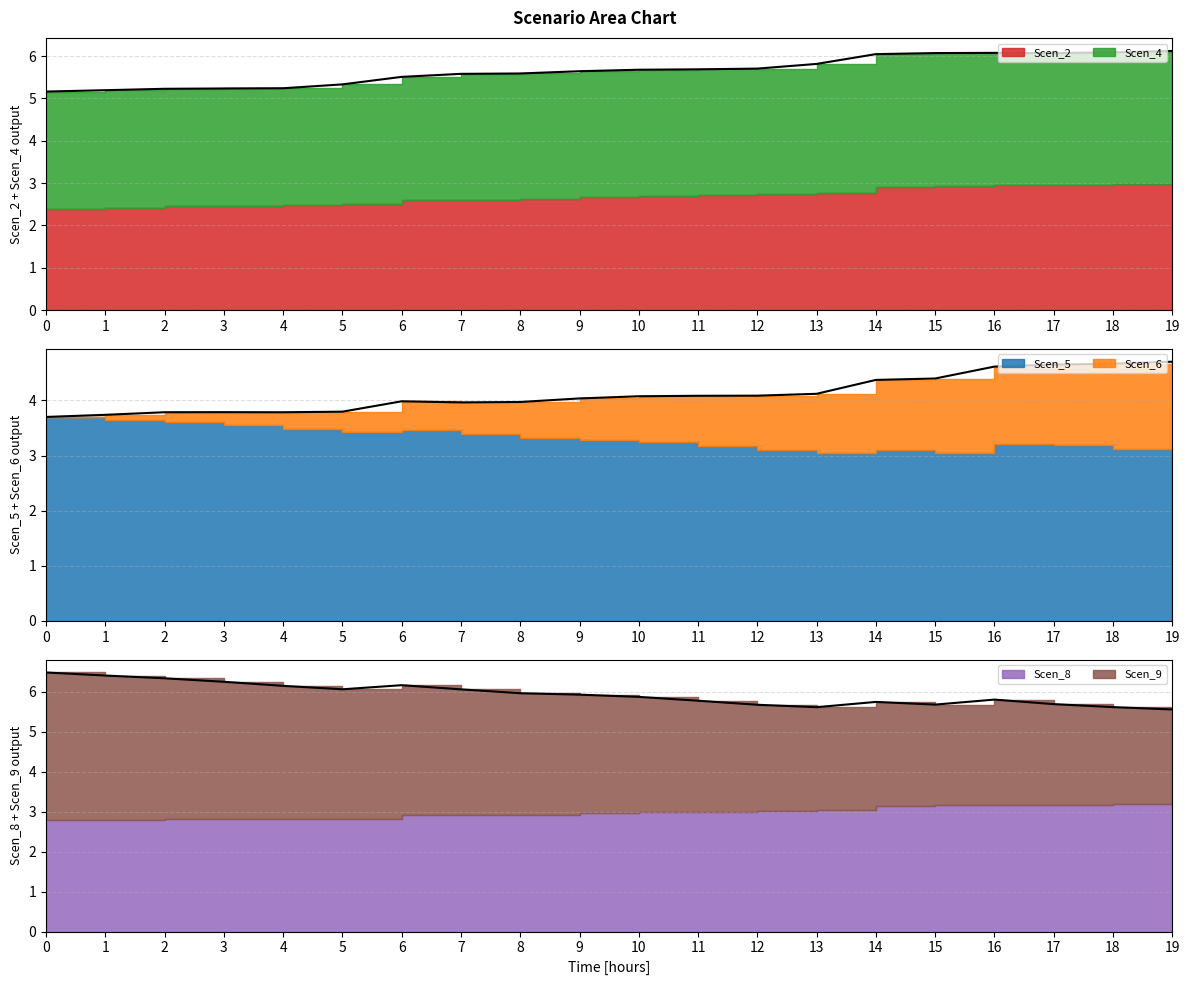

What is the total value across all series at 10?

15.6